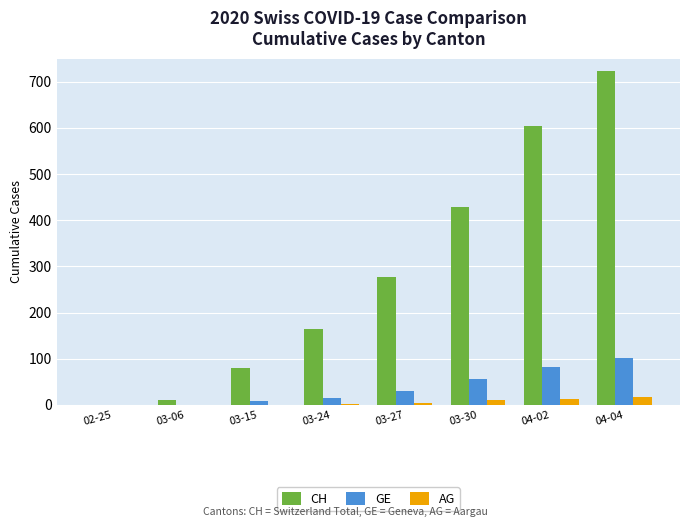

How many values in CH are above zero?

7